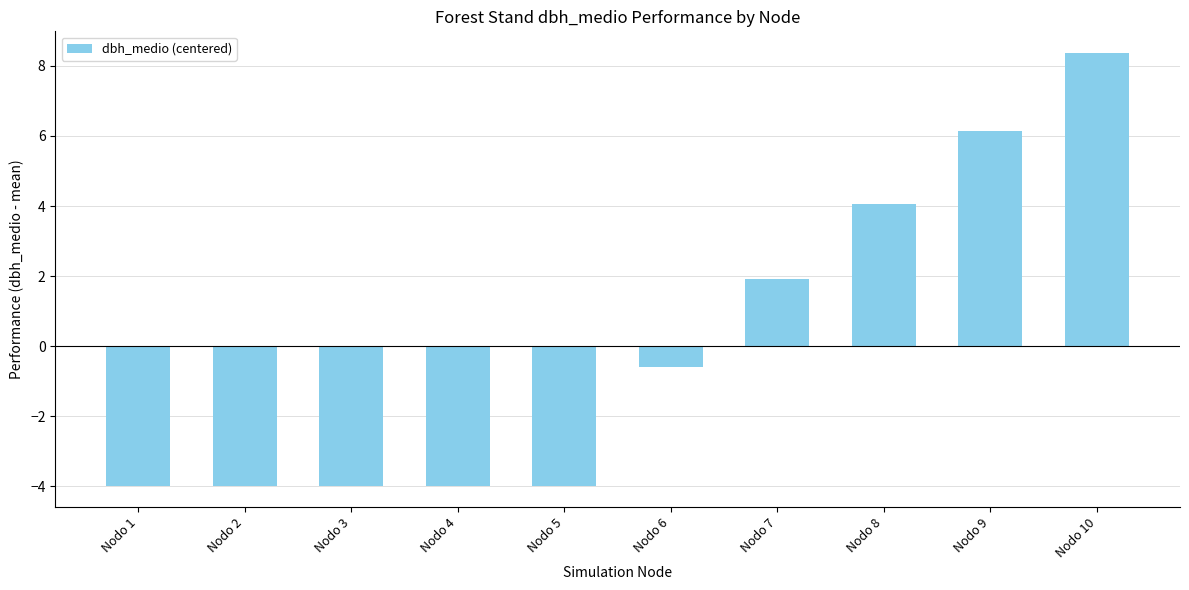

How many bars are there in total?

10